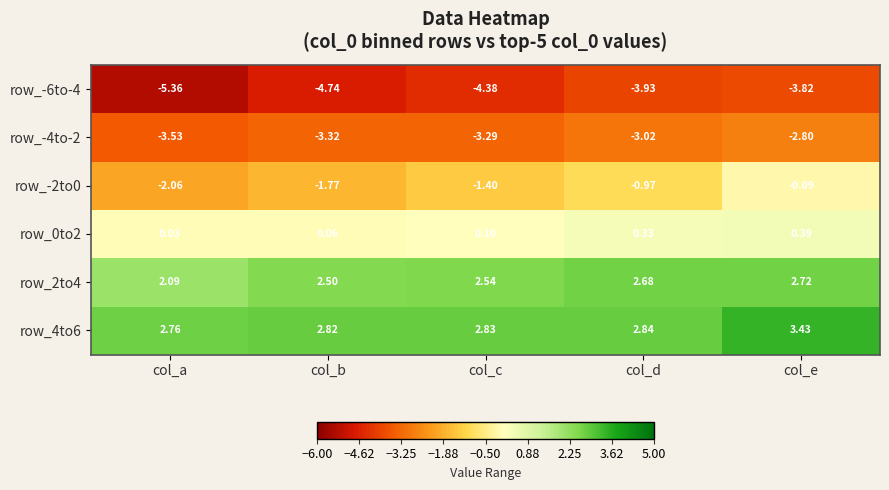

List the labels in order of row_0to2 value, smallest first.

col_a, col_b, col_c, col_d, col_e